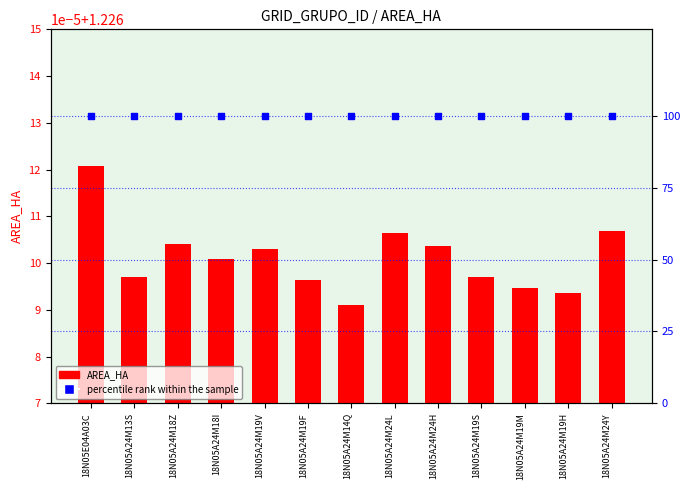

Which series reaches the maximum Y coordinate?

percentile rank within the sample